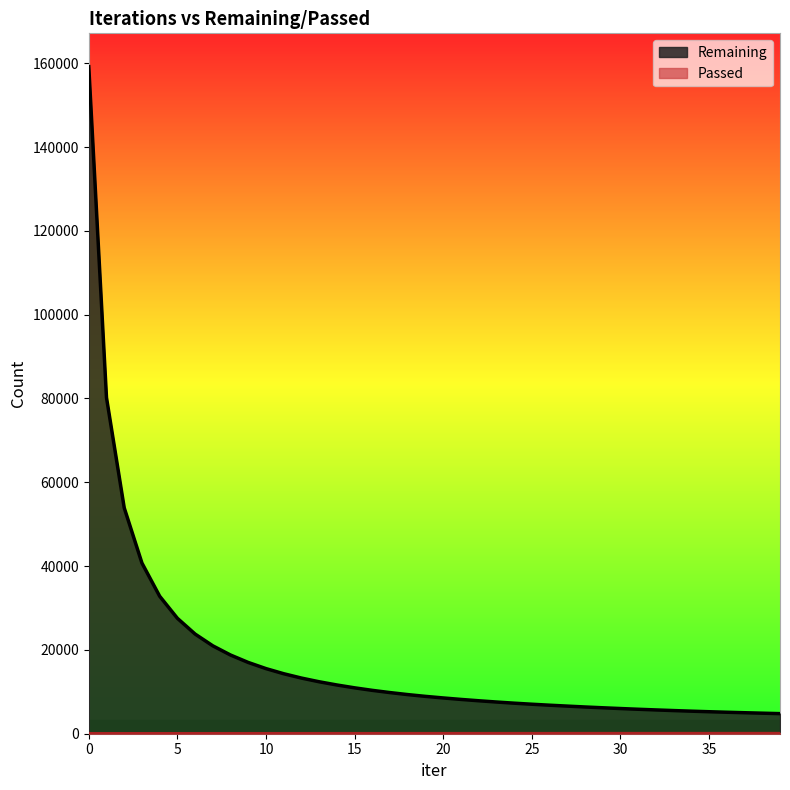

What is the average value of the Passed series?

181